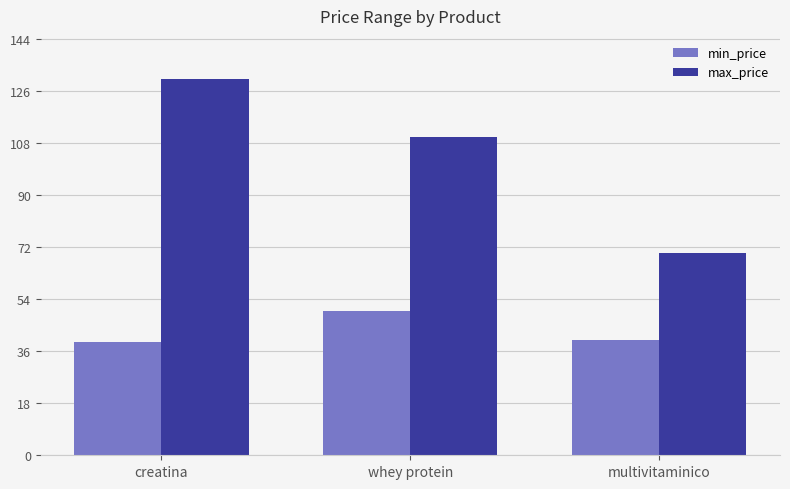

What is the approximate value of min_price at creatina, to the nearest 5?

40